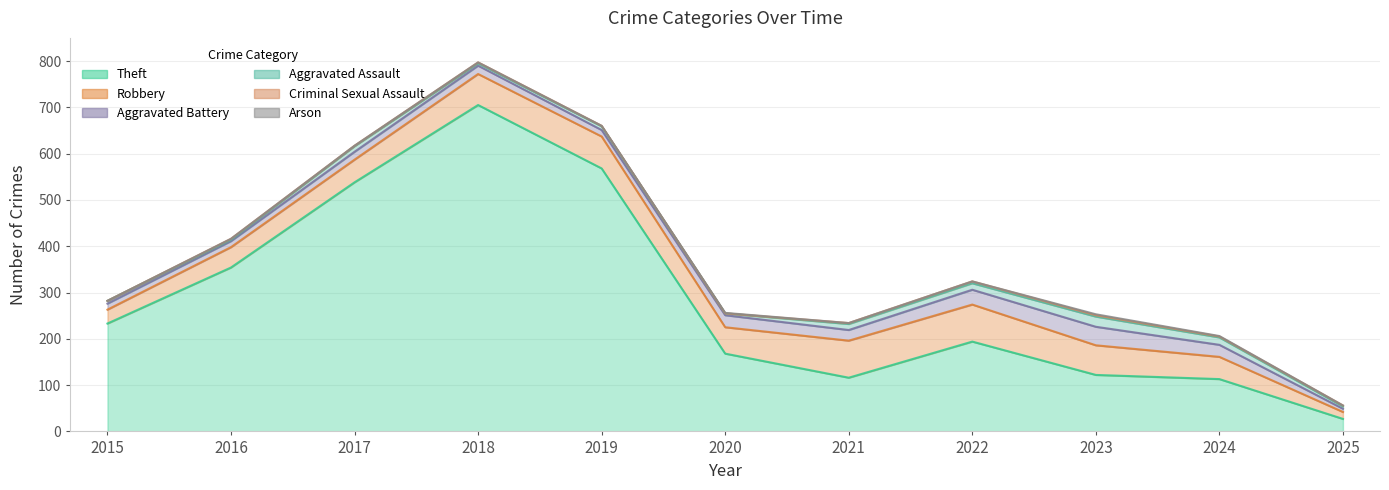

At which category does Criminal Sexual Assault reach its first local valley?

2017